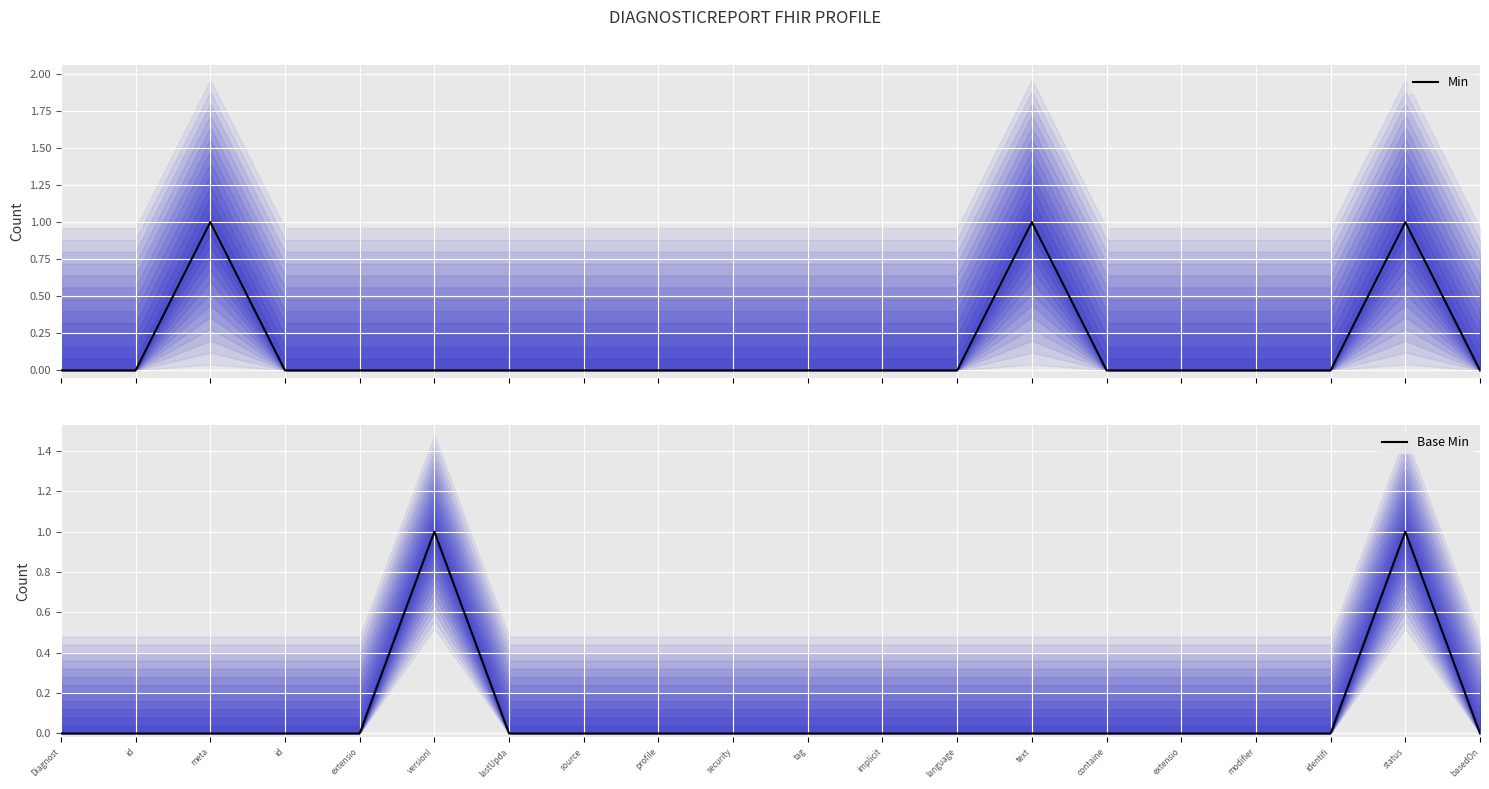

Reading left to right, what are all the values shown in this chart?

Min: 0	0	1	0	0	0	0	0	0	0	0	0	0	1	0	0	0	0	1	0
Base Min: 0	0	0	0	0	1	0	0	0	0	0	0	0	0	0	0	0	0	1	0